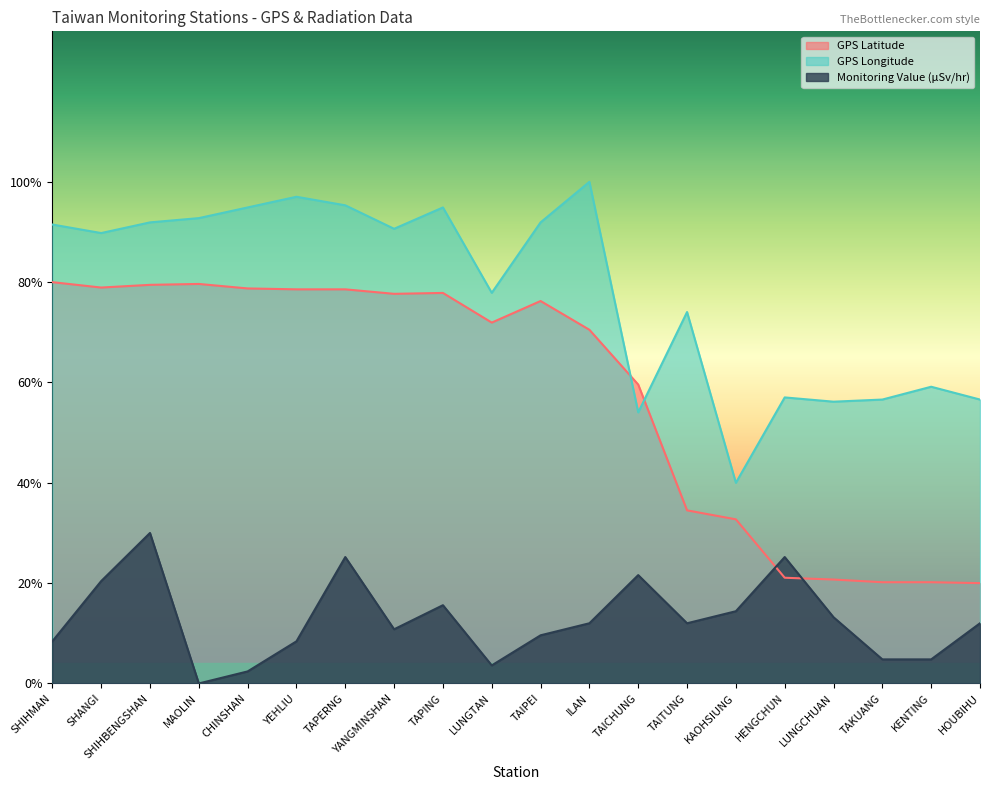

Is it true that GPS Latitude equals 95.4 at ILAN?

False